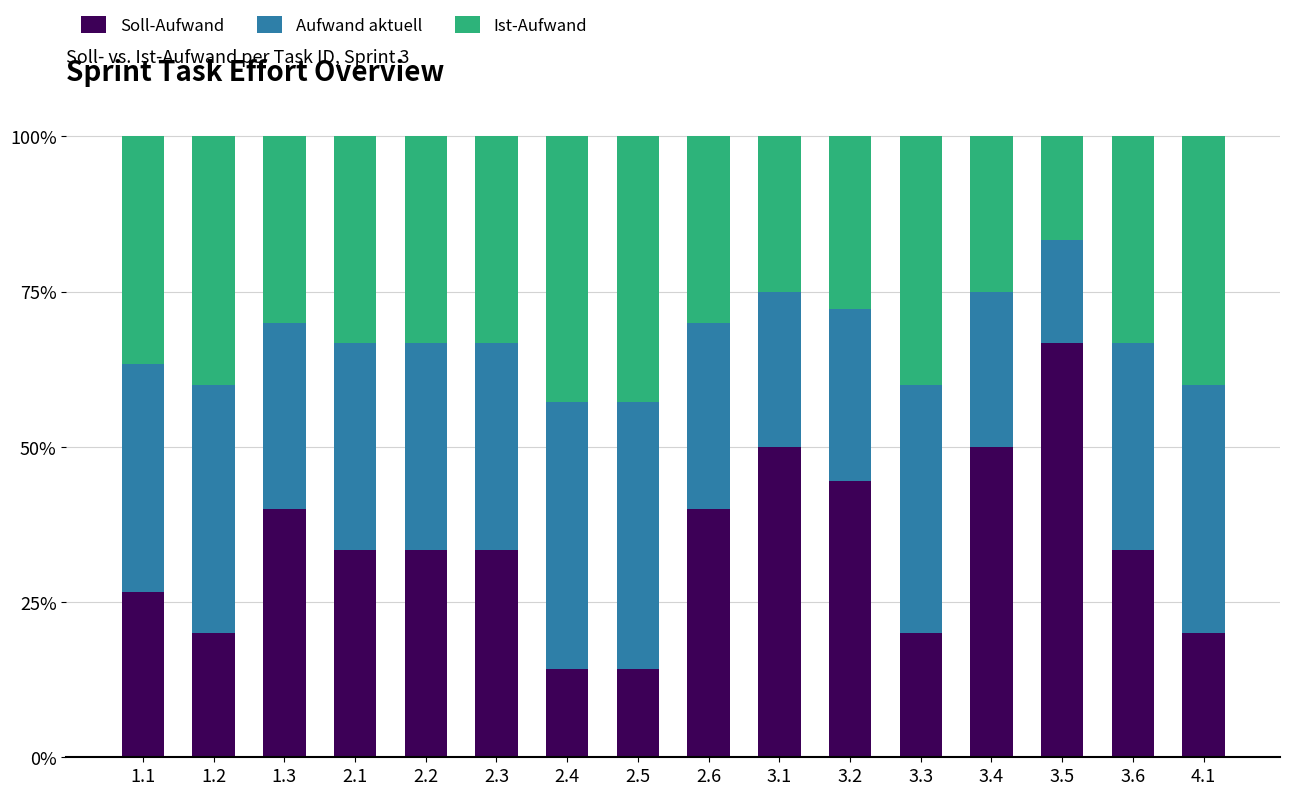

Does the chart contain any negative values?

No